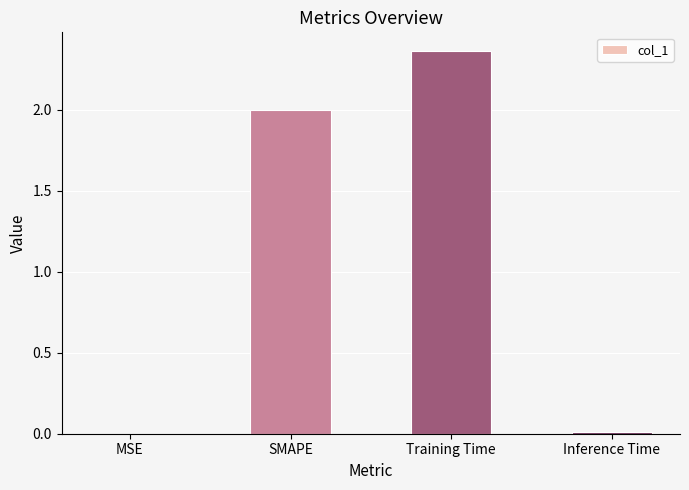

Between MSE and SMAPE, which is larger?

SMAPE